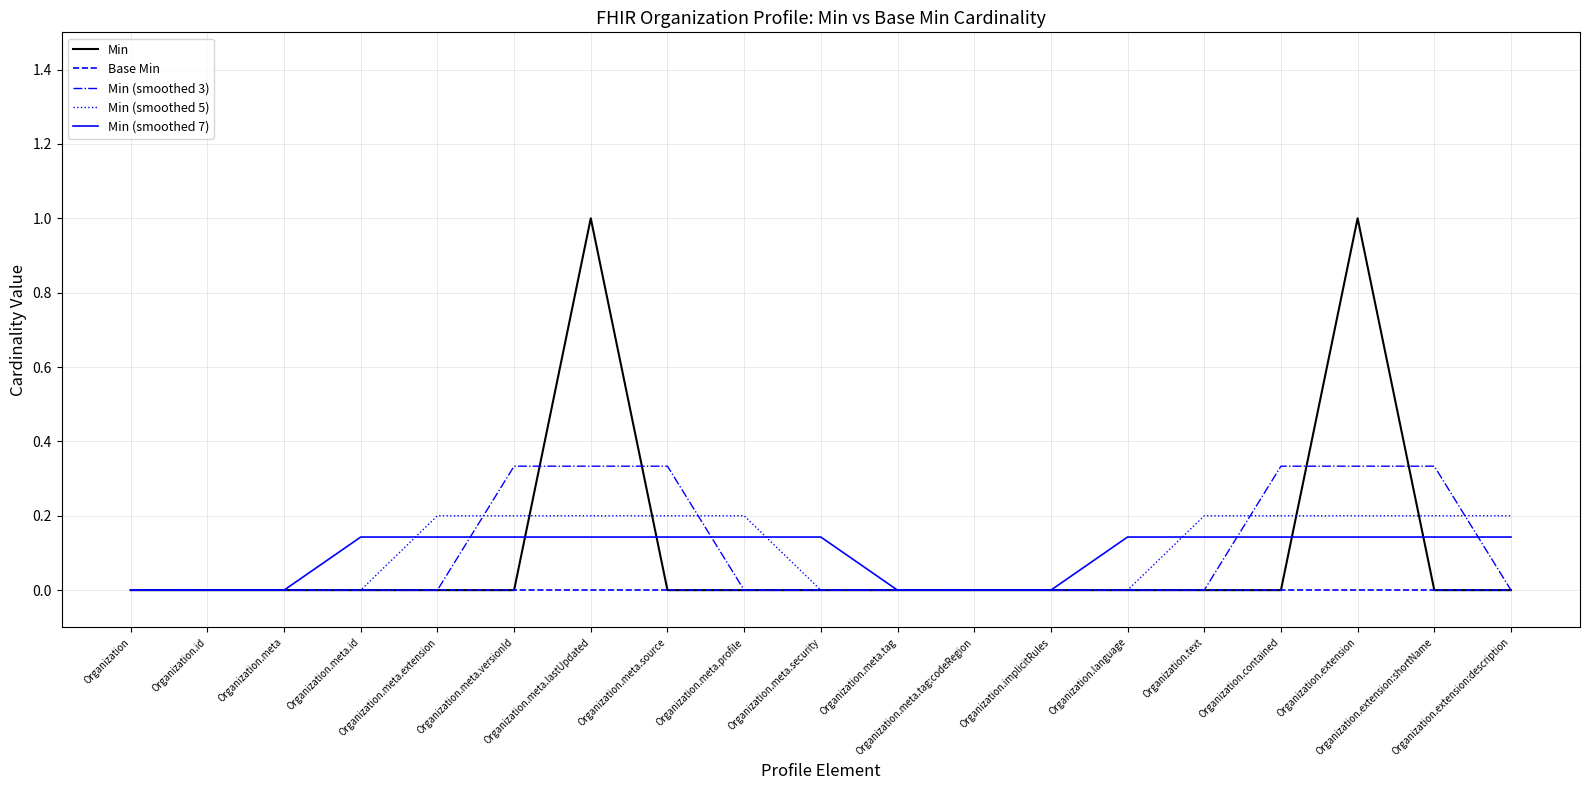

What is the maximum value shown in the chart?

1.0